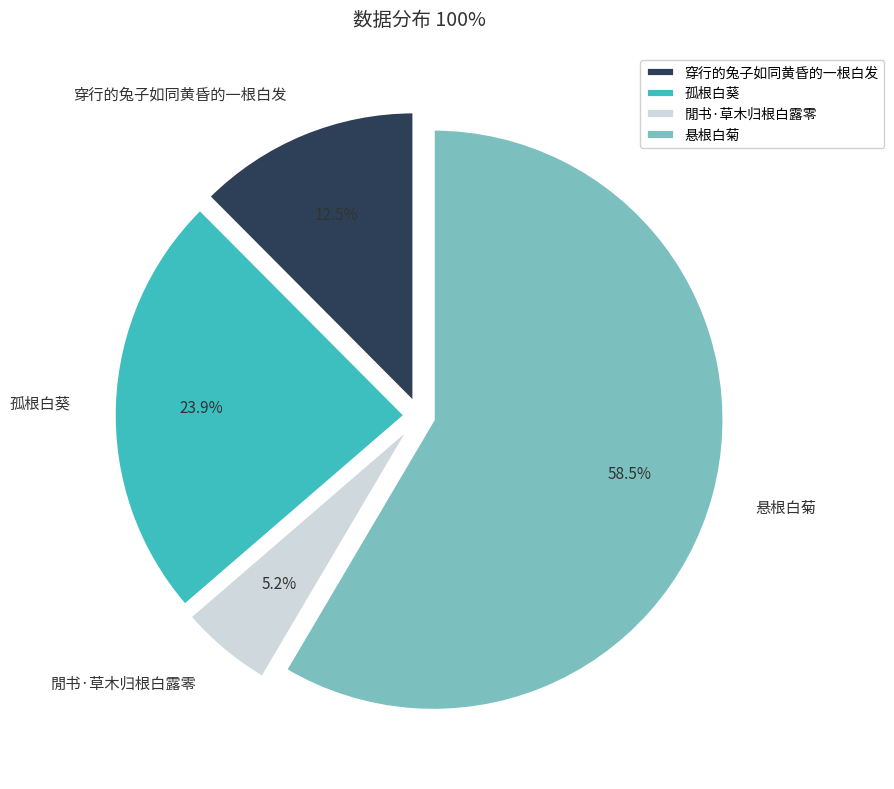

The 閒书·草木归根白露零 slice represents 1% of the pie. True or false?

False